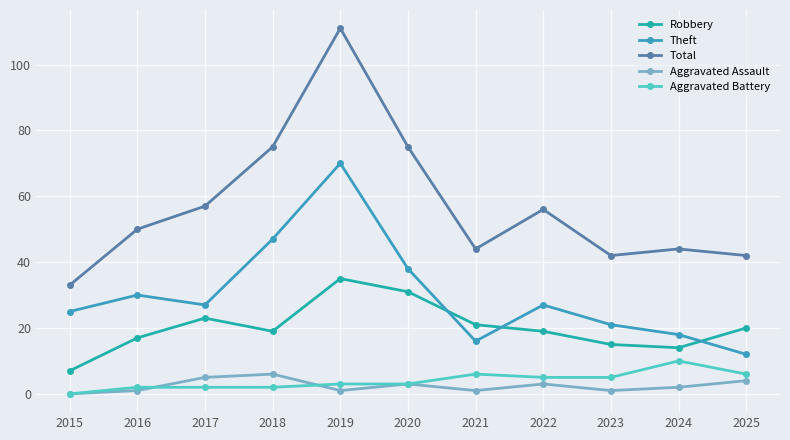

At which category does Total reach its first local peak?

2019